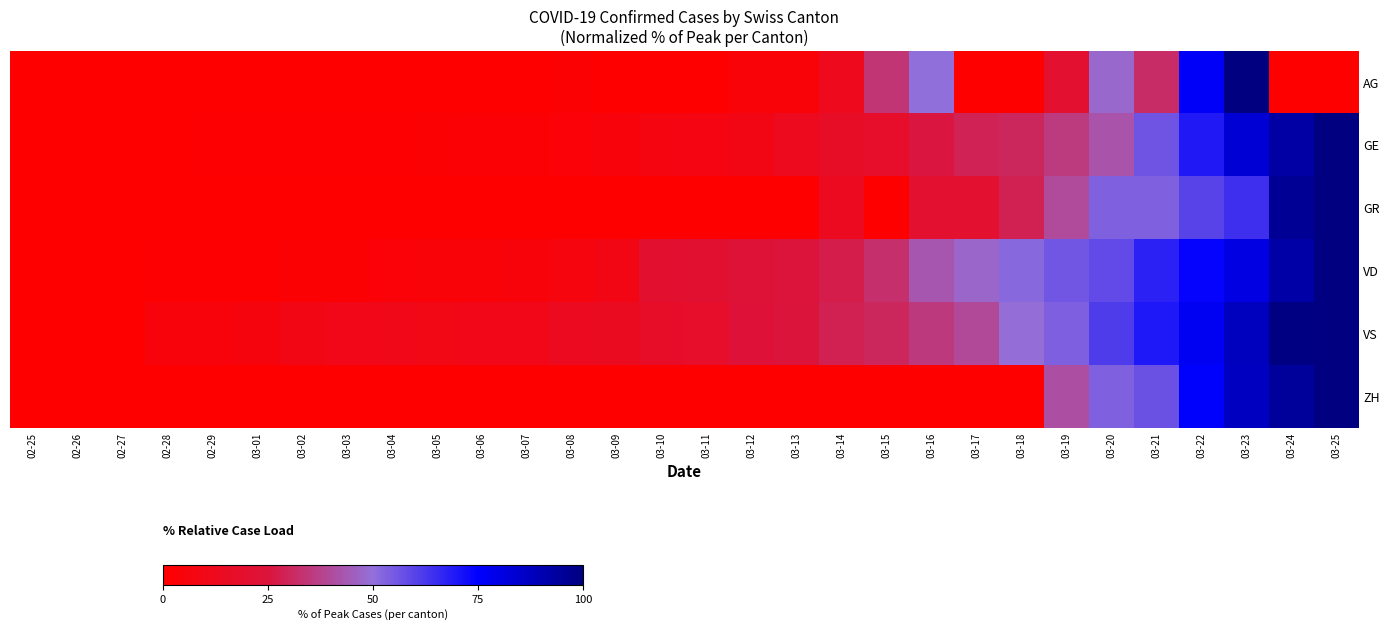

Rank the series at 02-28 from lowest to highest value.

AG, GR, ZH, GE, VD, VS